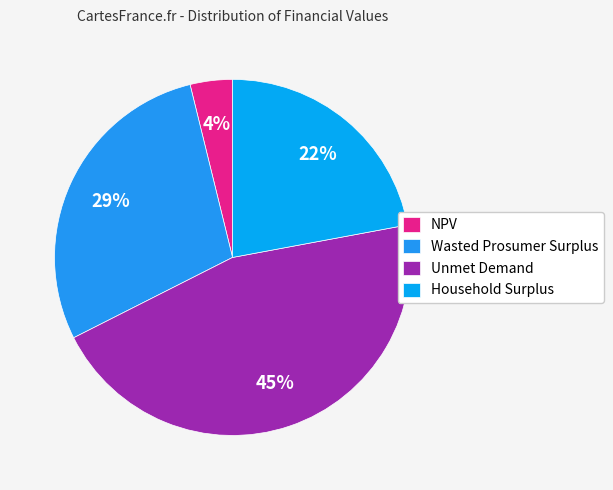

Rank the categories by value from lowest to highest.

NPV, Household Surplus, Wasted Prosumer Surplus, Unmet Demand